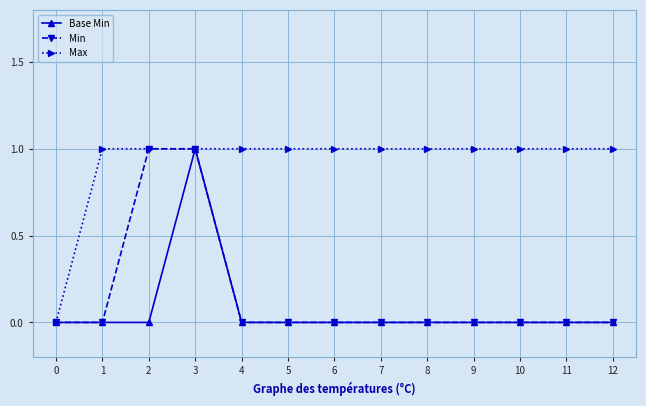

What is the total value across all series at 5?

1